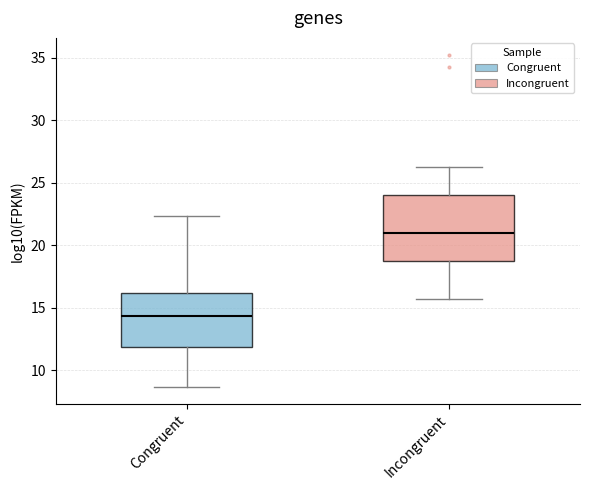

Which box's median line is the highest?

Incongruent